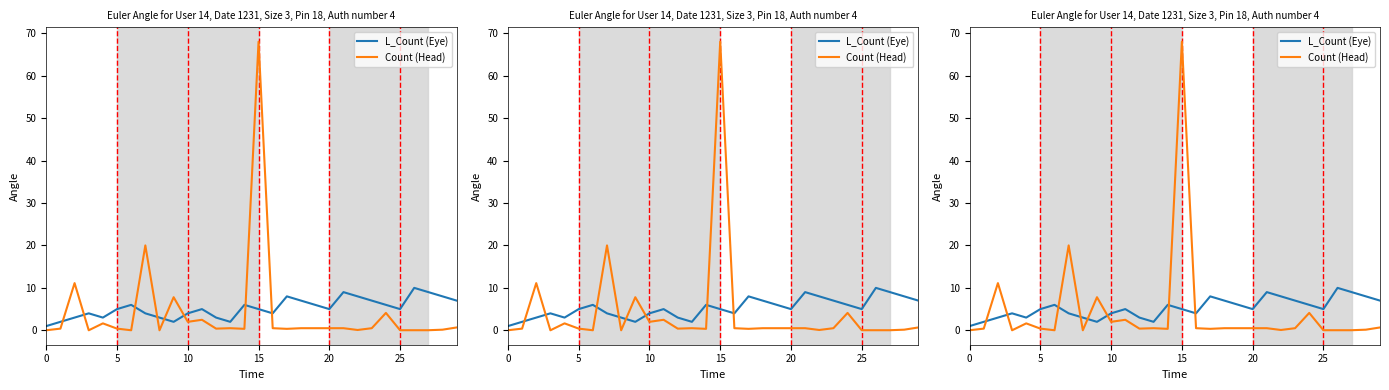

How many interior local peaks does the L_Count (Eye) series have?

7